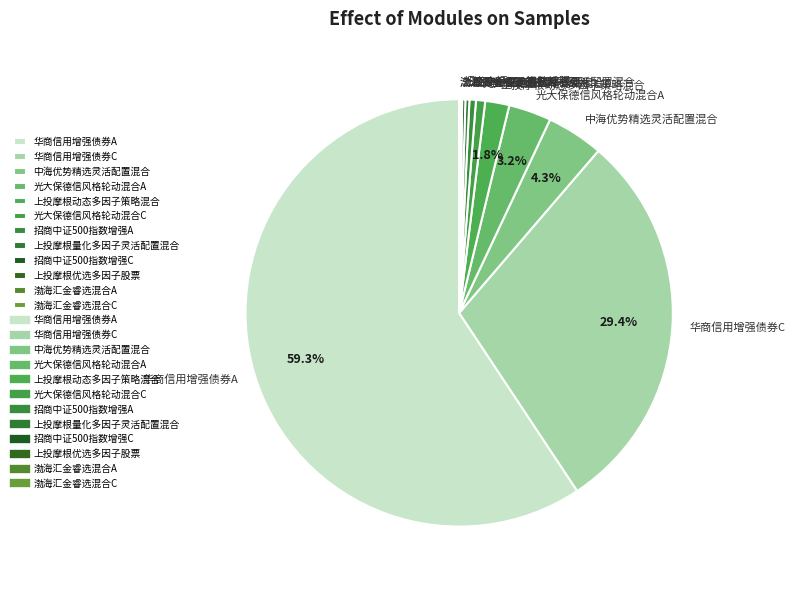

To the nearest percent, what is the difference between the 华商信用增强债券C and 光大保德信风格轮动混合C slice percentages?

29%